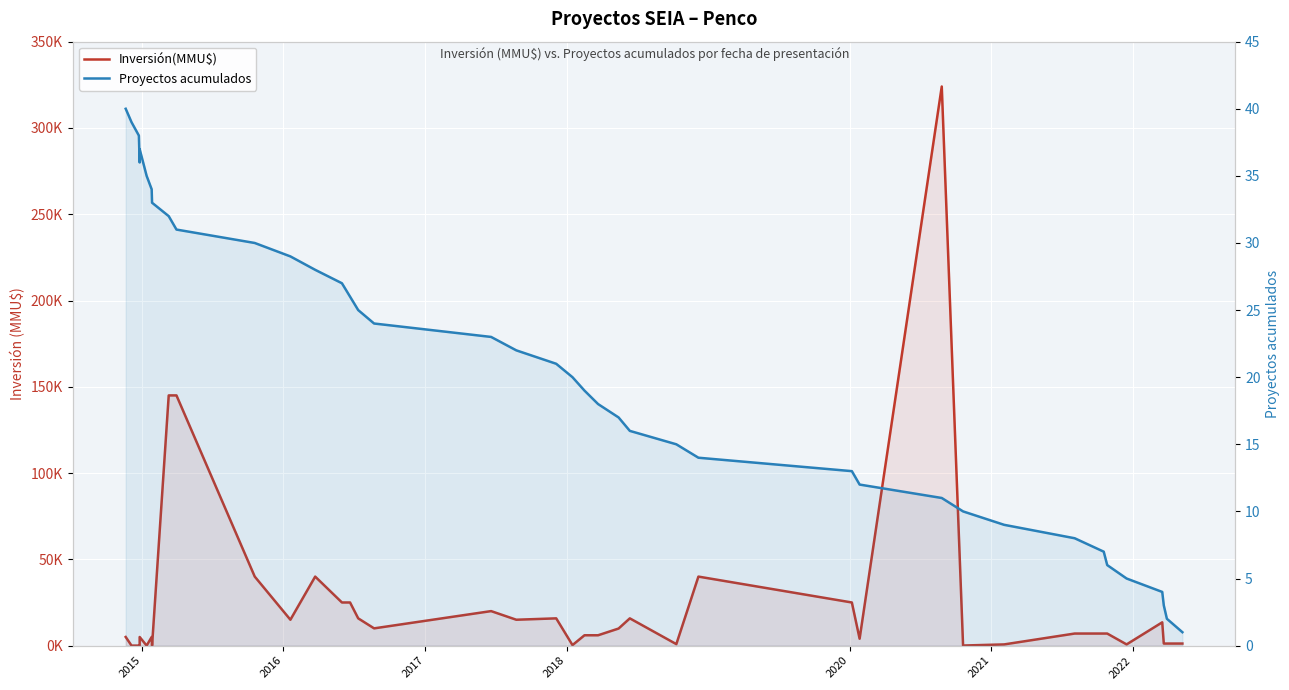

The Proyectos acumulados series shows 8 at 25. True or false?

False